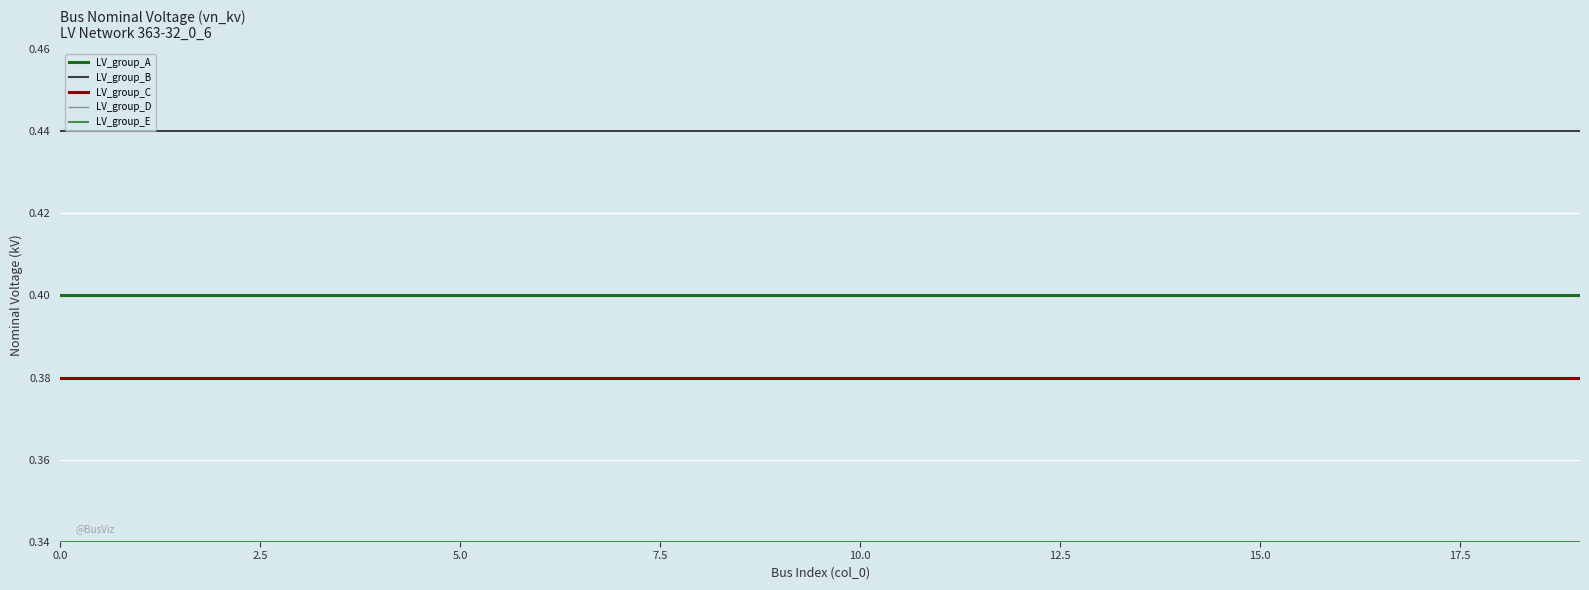

True or false: LV_group_D and LV_group_A intersect in this chart.

False